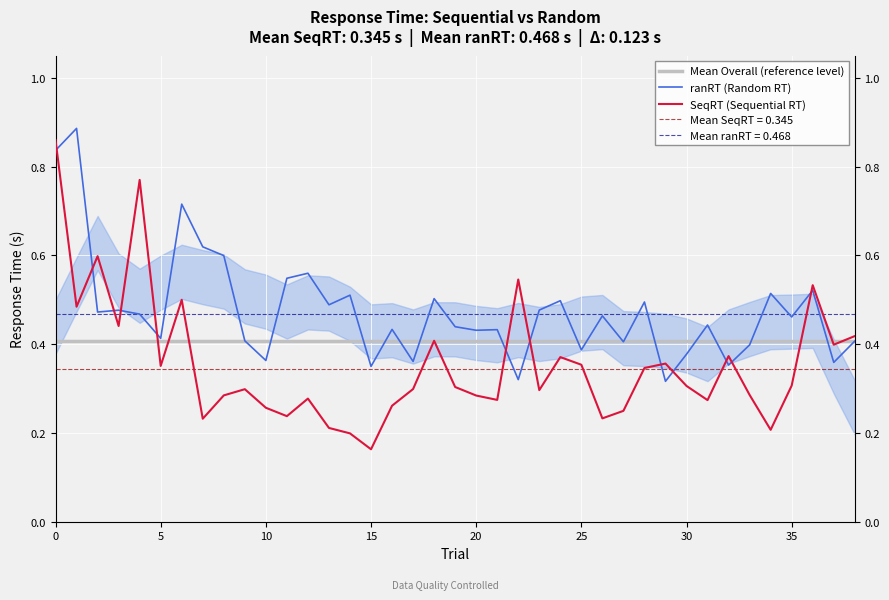

Count the ranRT (Random RT) values in the range 0 to 1.

39